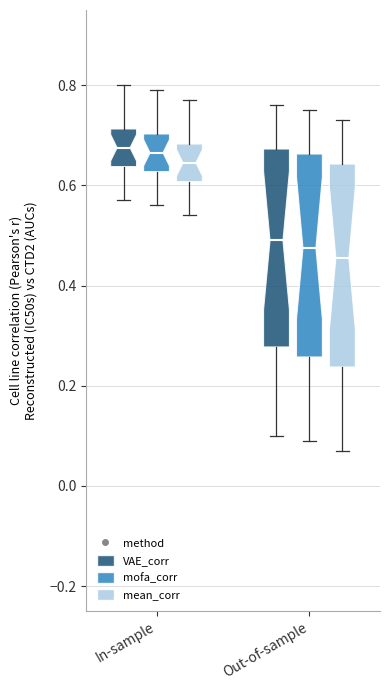

Reading left to right, read every box against the y-axis: the position of its median line, the range the box covers, and the ends of its whiskers. The values are not printed on the chart, so give them approximately, as read against the axis.

In-sample (VAE_corr): median 0.68, box 0.64 to 0.72, whiskers 0.58 to 0.80
In-sample (mofa_corr): median 0.66, box 0.62 to 0.70, whiskers 0.56 to 0.80
In-sample (mean_corr): median 0.64, box 0.60 to 0.68, whiskers 0.54 to 0.78
Out-of-sample (VAE_corr): median 0.50, box 0.28 to 0.68, whiskers 0.10 to 0.76
Out-of-sample (mofa_corr): median 0.48, box 0.26 to 0.66, whiskers 0.10 to 0.76
Out-of-sample (mean_corr): median 0.46, box 0.24 to 0.64, whiskers 0.08 to 0.74